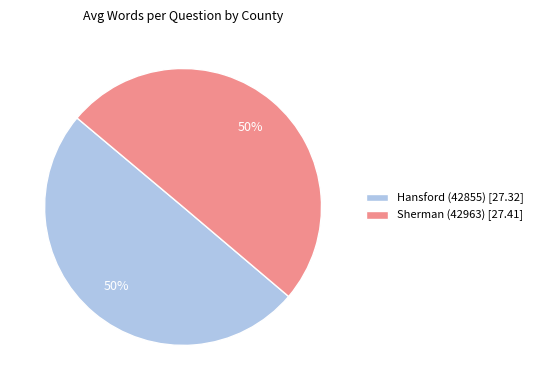

What percentage is the Hansford (42855) [27.32] slice, to the nearest percent?

50%